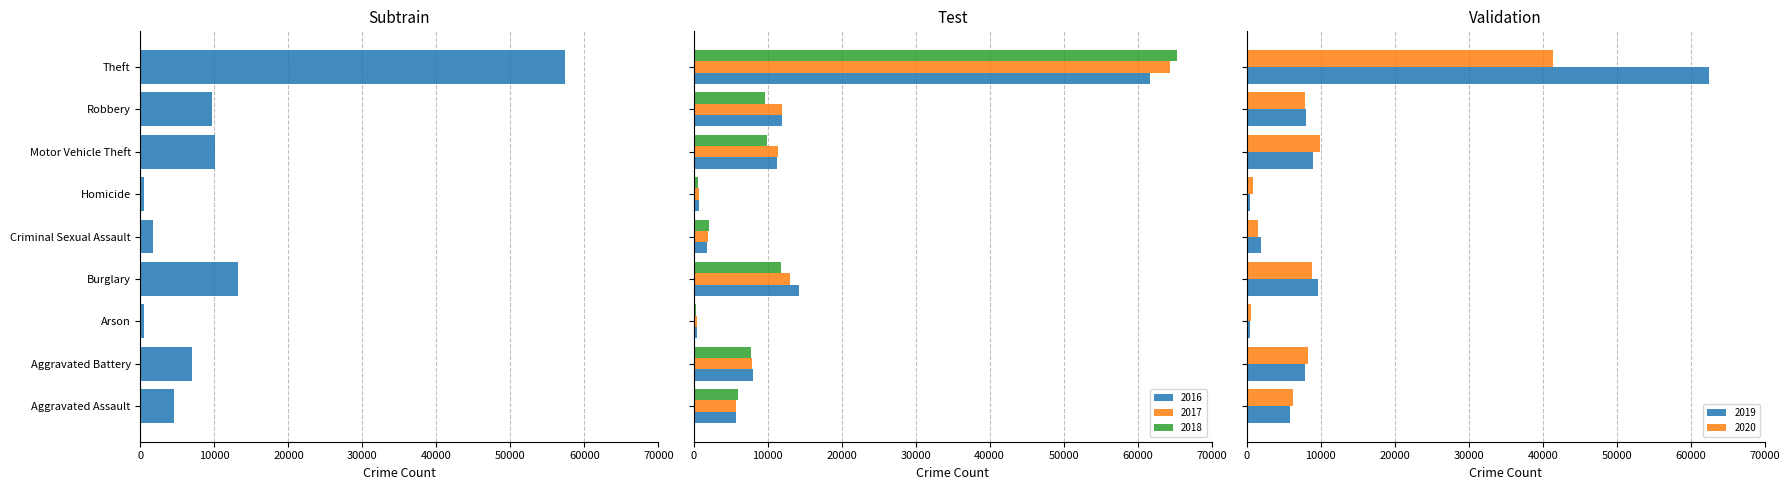

Which series changed the most between Robbery and Theft?

2018